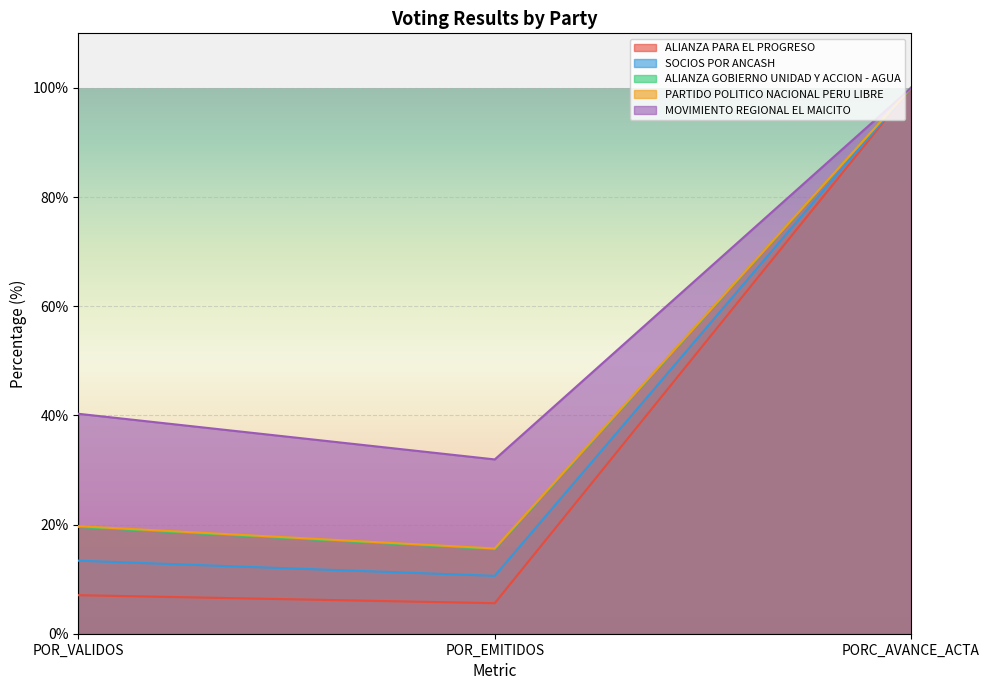

What is the minimum value for ALIANZA PARA EL PROGRESO?

5.6